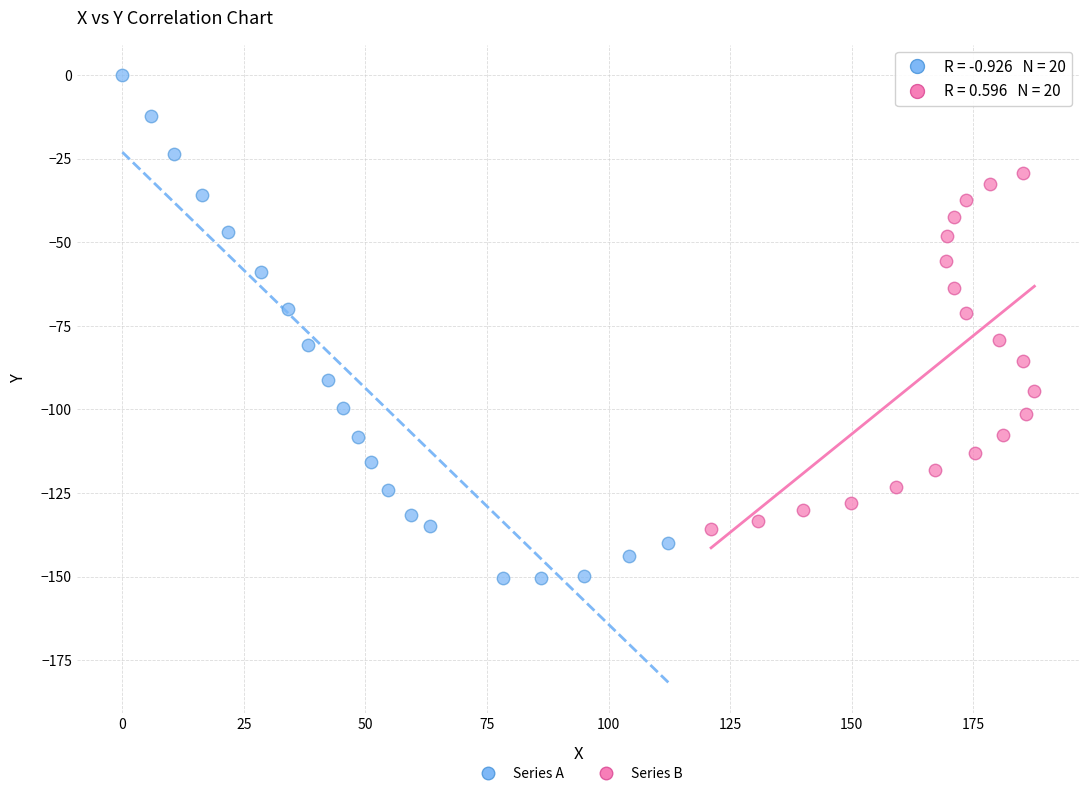

Which series contains the highest Y value?

Series A